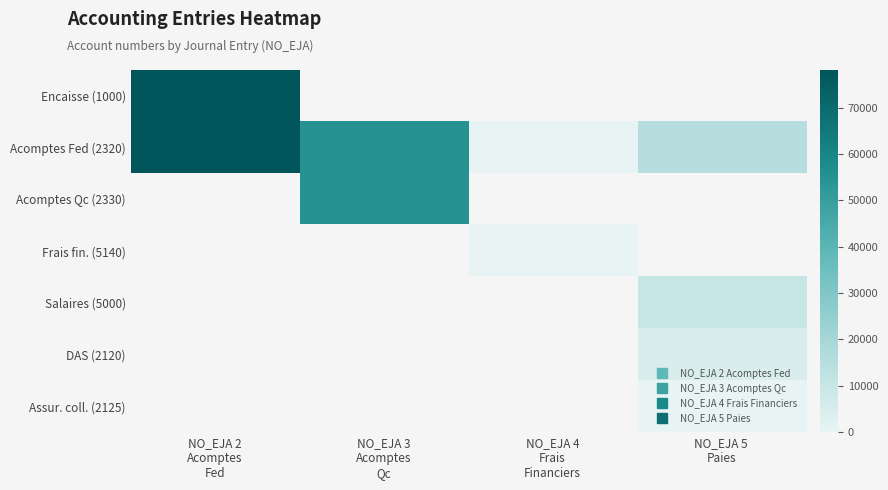

Which series has the largest total across all categories?

Acomptes Fed (2320)